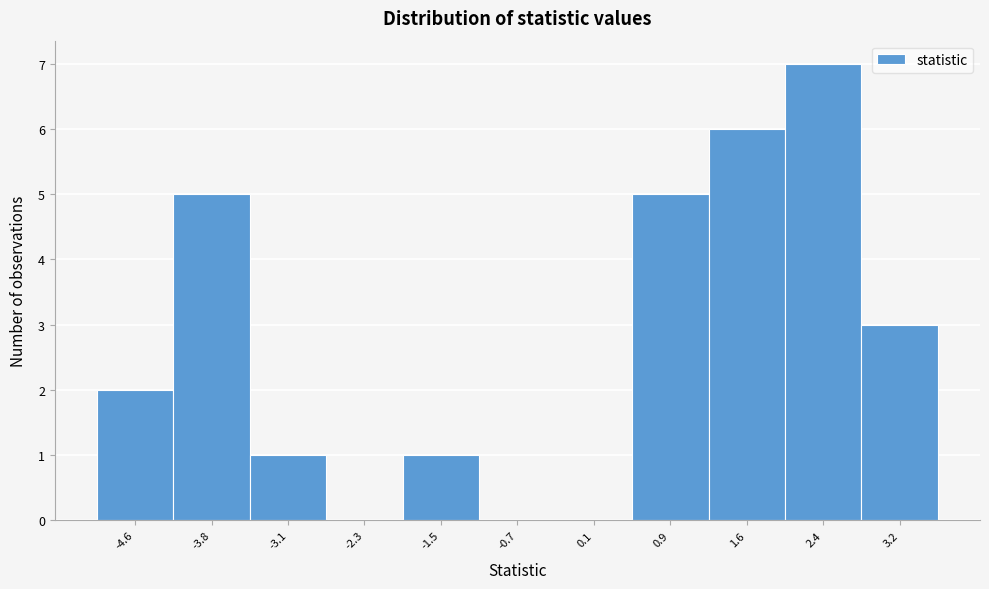

Reading left to right, transcribe all the data shown in this chart.

-4.6=2	-3.8=5	-3.1=1	-2.3=0	-1.5=1	-0.7=0	0.1=0	0.9=5	1.6=6	2.4=7	3.2=3